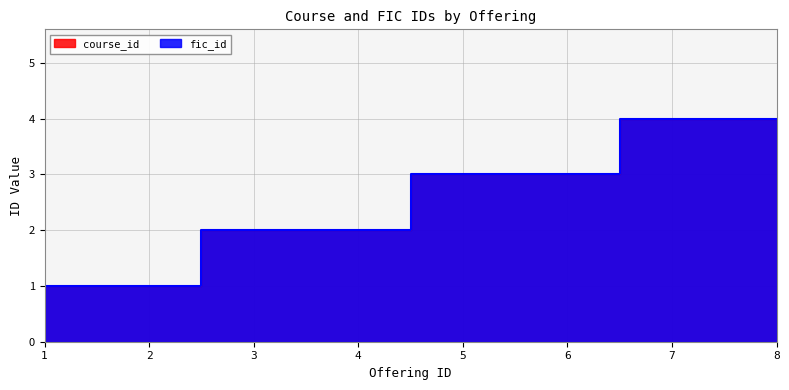

Reading right to left, extract all data points from this chart.

course_id: 4	4	3	3	2	2	1	1
fic_id: 4	4	3	3	2	2	1	1